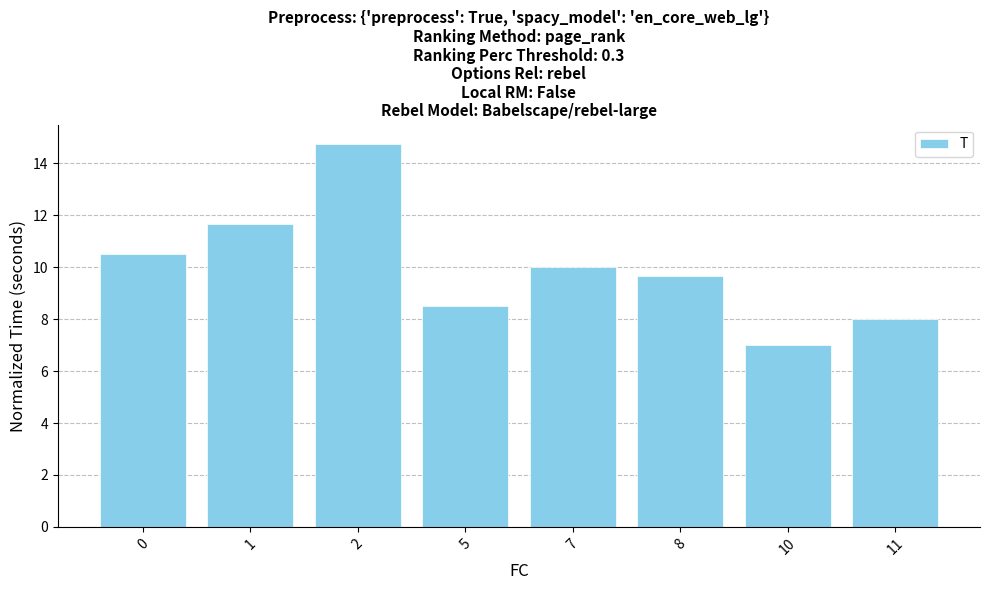

Reading left to right, transcribe all the data shown in this chart.

10.5	11.7	14.8	8.5	10.0	9.7	7.0	8.0